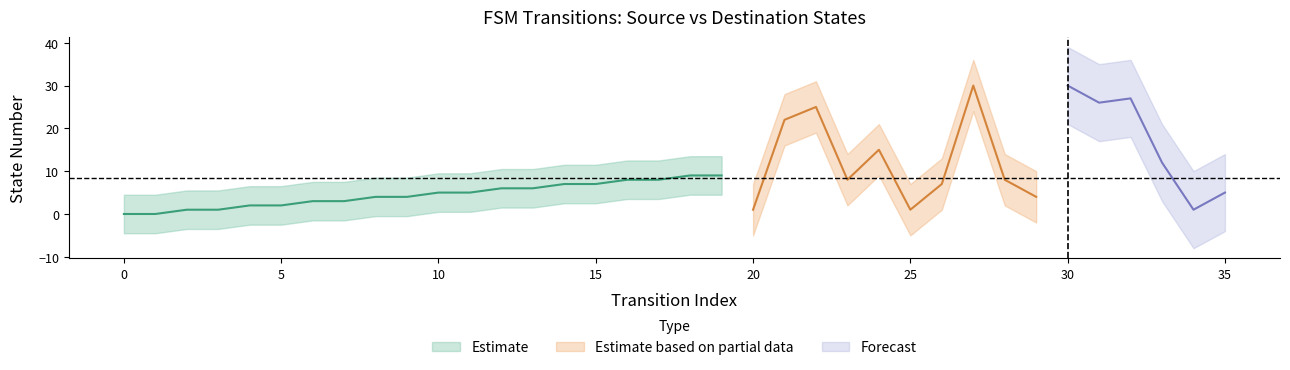

Does the chart display data point markers on the line(s)?

No